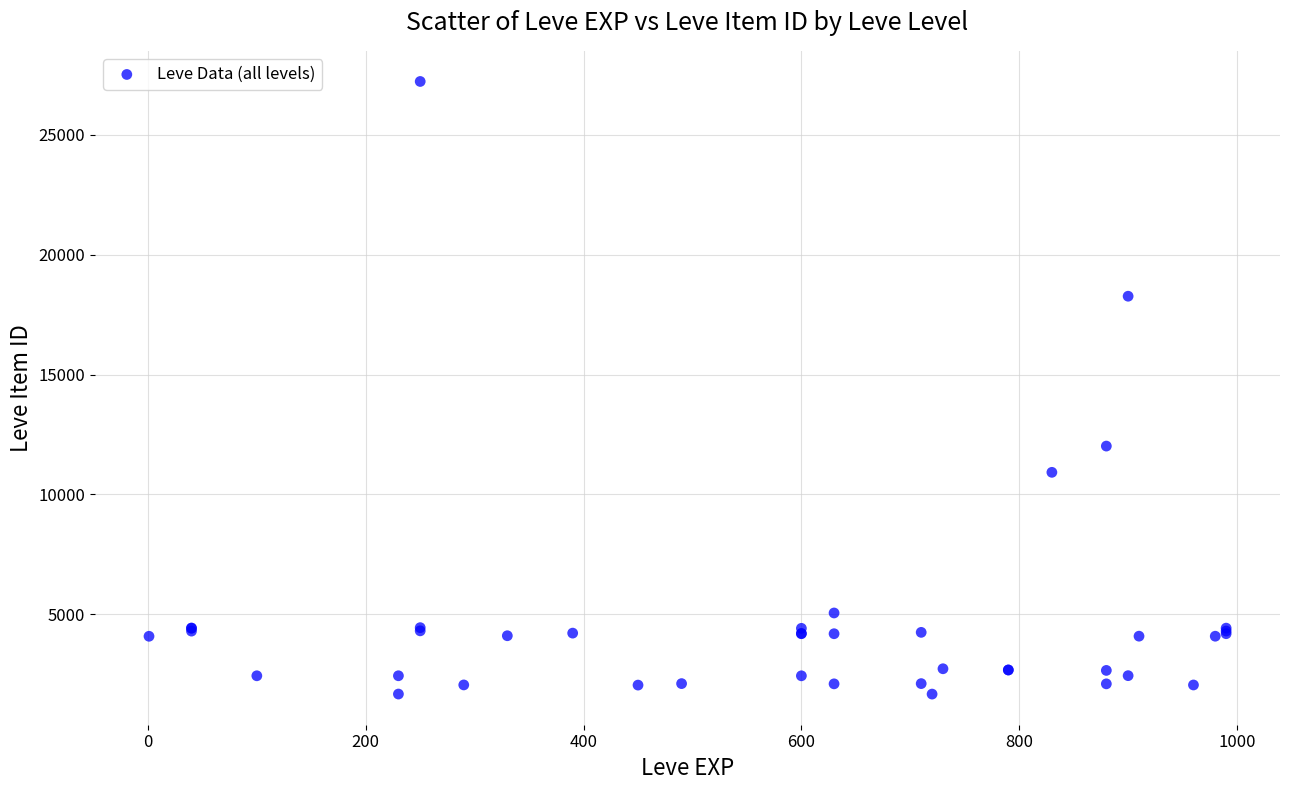

What Y value in the scatter plot is closest to 14448?

12018